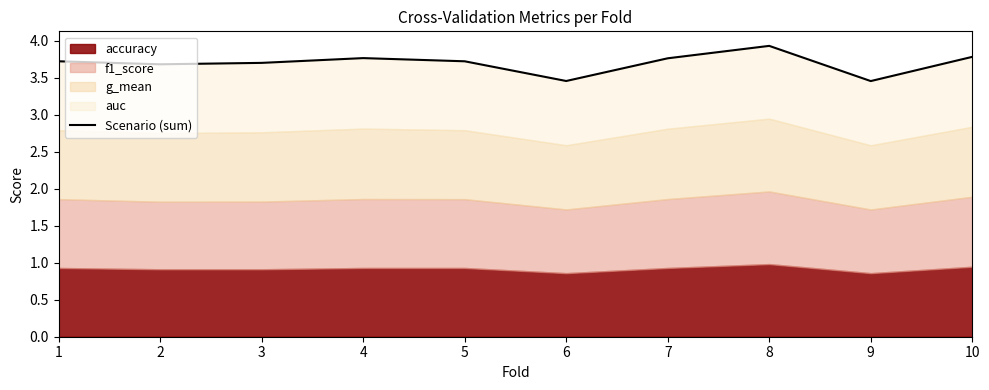

What is the difference between the values at 9 and 10?

0.3